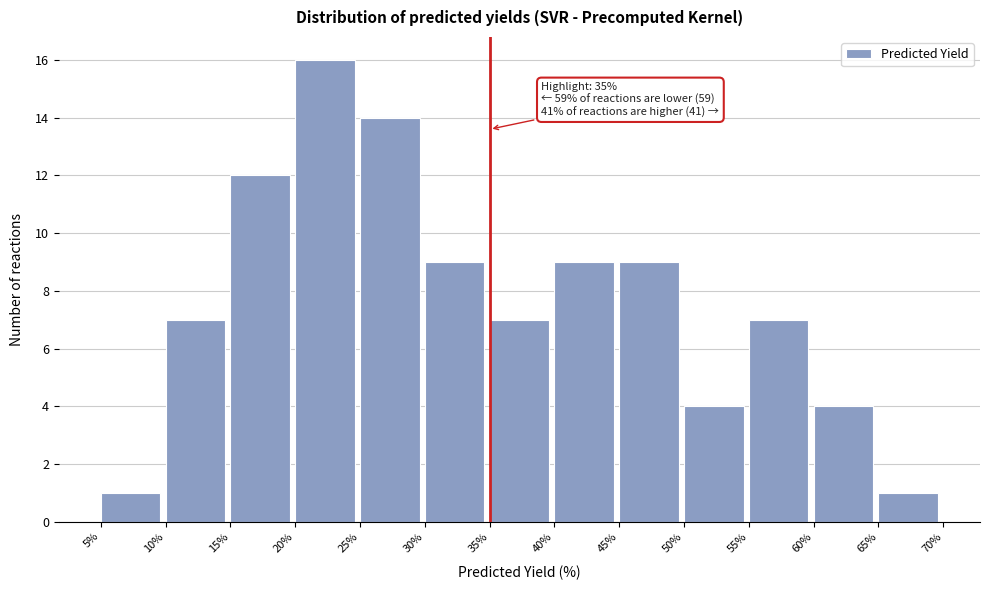

Which range on the x-axis has the tallest bar?

20% to 25%